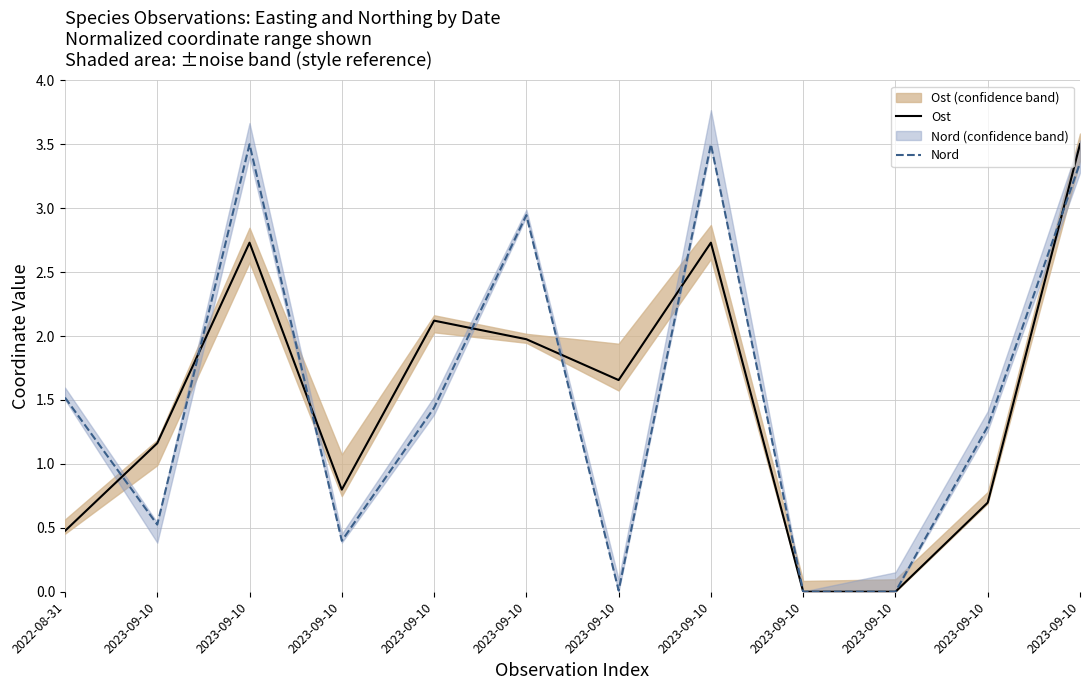

Rank the series by their maximum value, from lowest to highest.

Ost, Nord